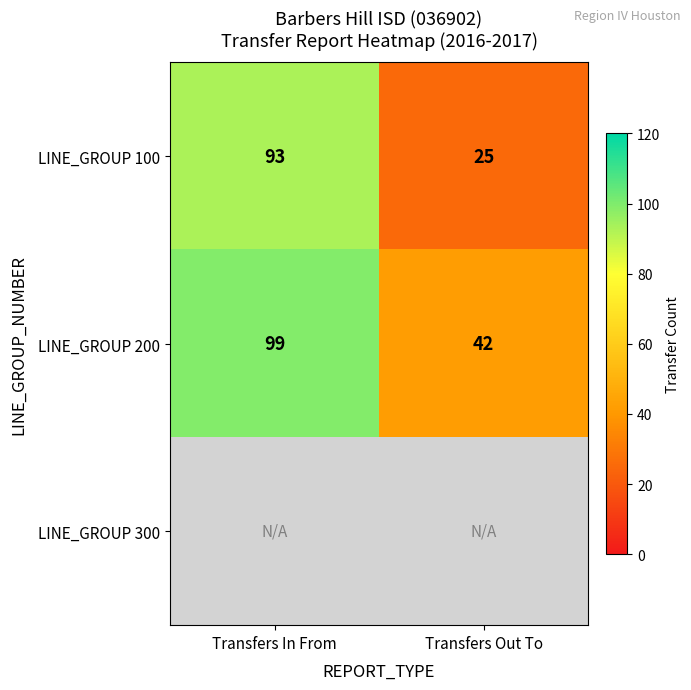

What is the highest value of the LINE_GROUP 200 series?

99